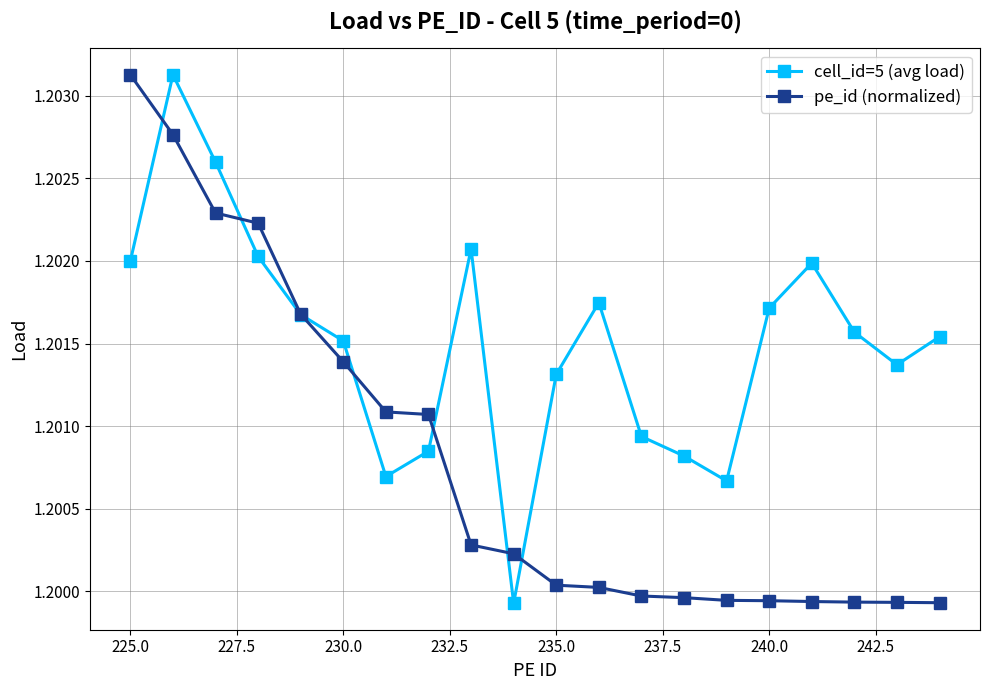

List the series in order of their overall mean, lowest first.

pe_id (normalized), cell_id=5 (avg load)